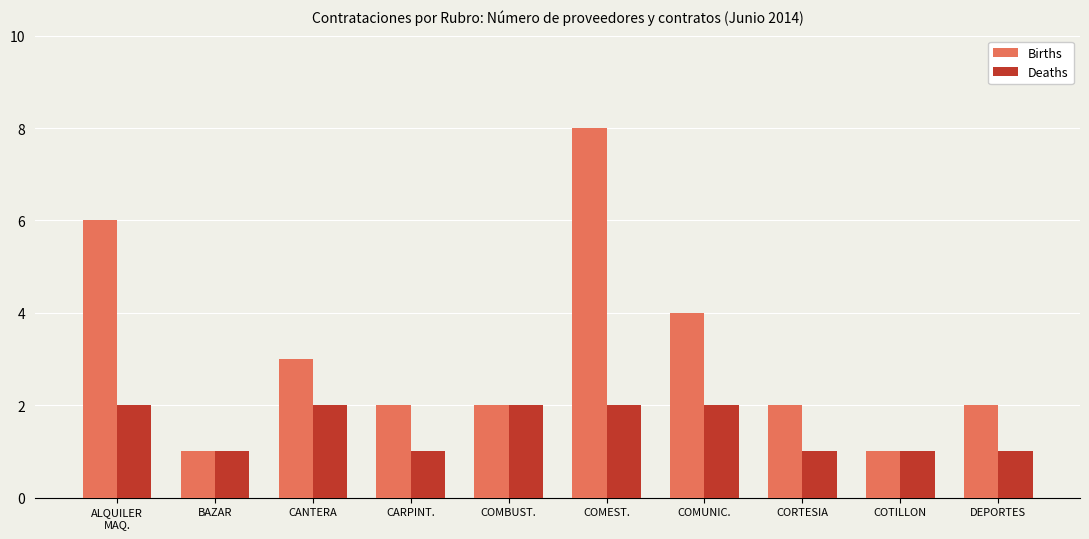

How many series are shown in this chart?

2